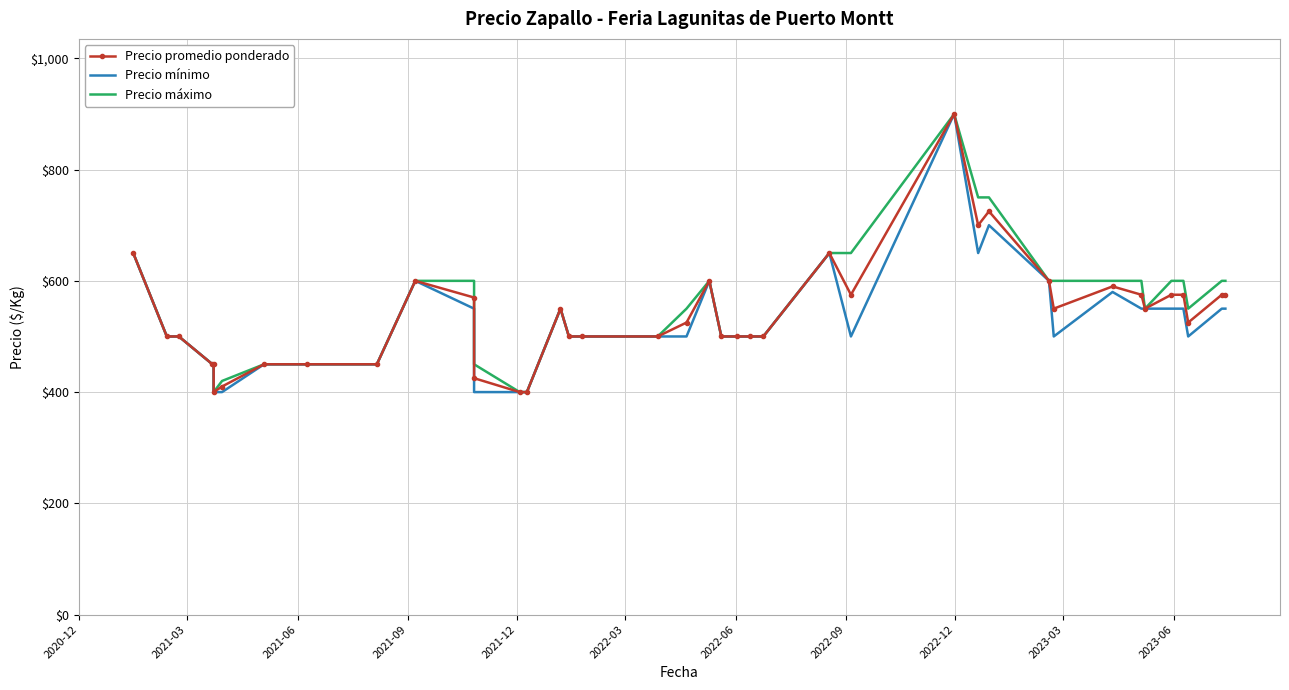

True or false: Precio máximo and Precio mínimo intersect in this chart.

False